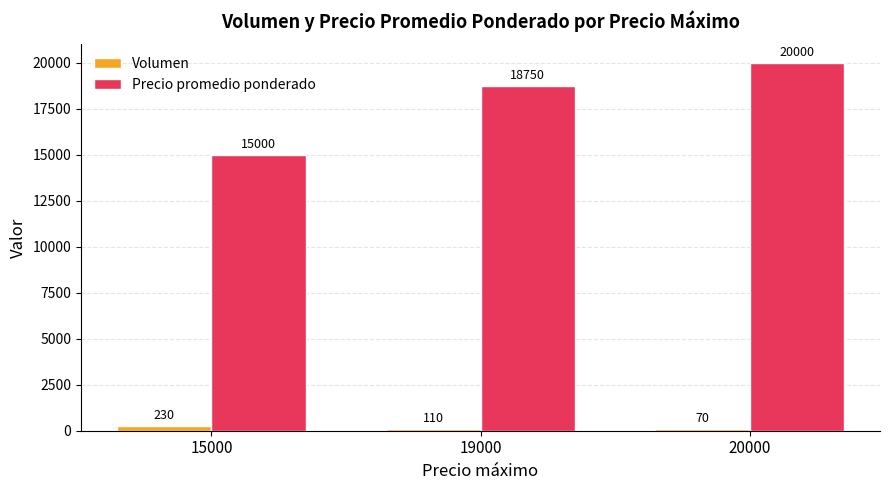

How many bars are there in each group?

2